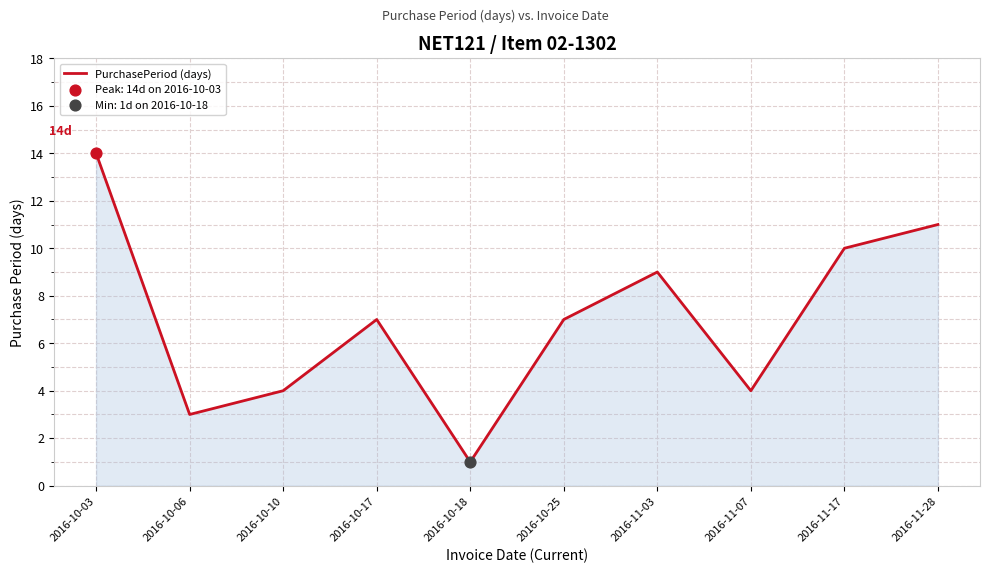

What is the ratio of the value at 2016-10-18 to the value at 2016-11-03?

0.1